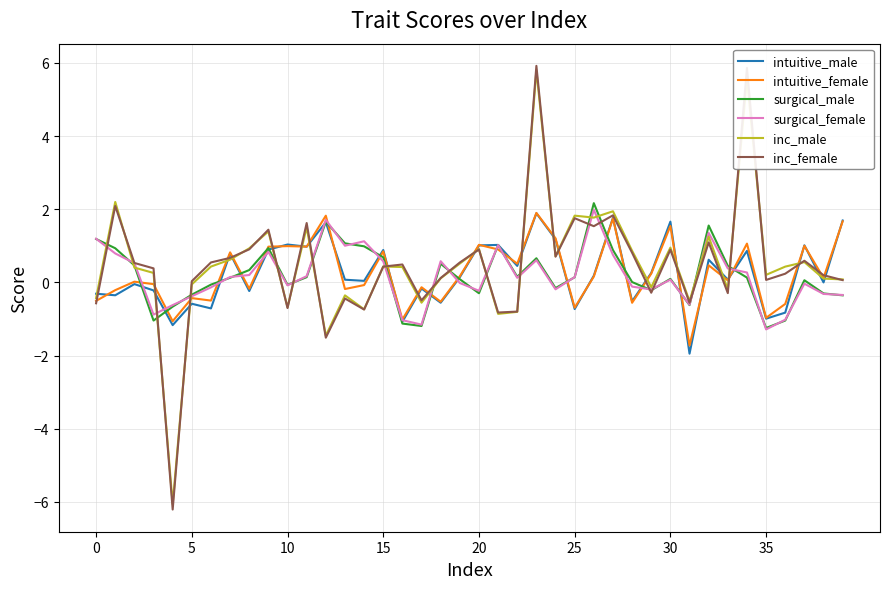

What is the minimum value for surgical_male?

-1.2